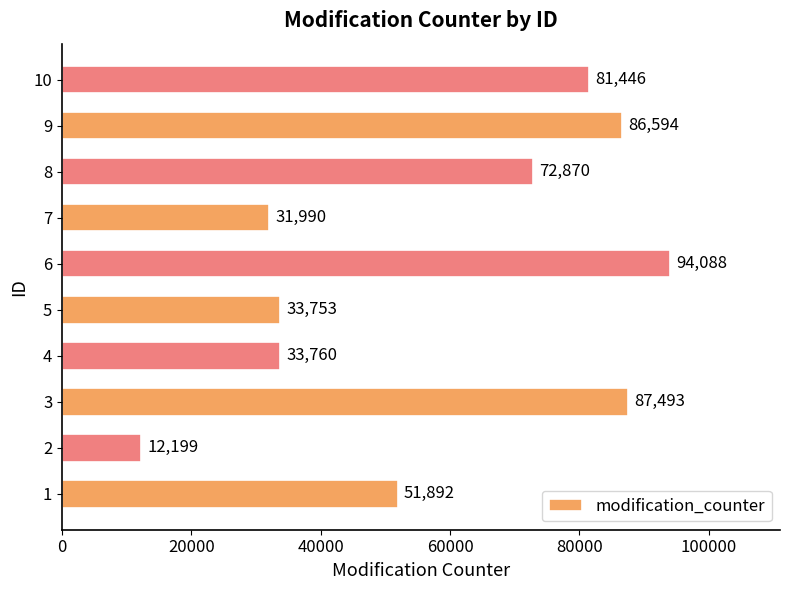

How many bars are there in total?

10